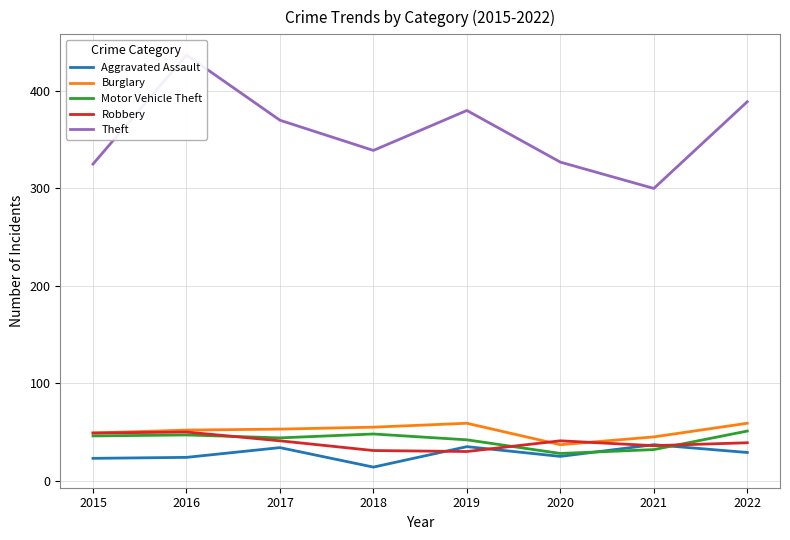

What is the sum of the Aggravated Assault values at 2015 and 2017?

57